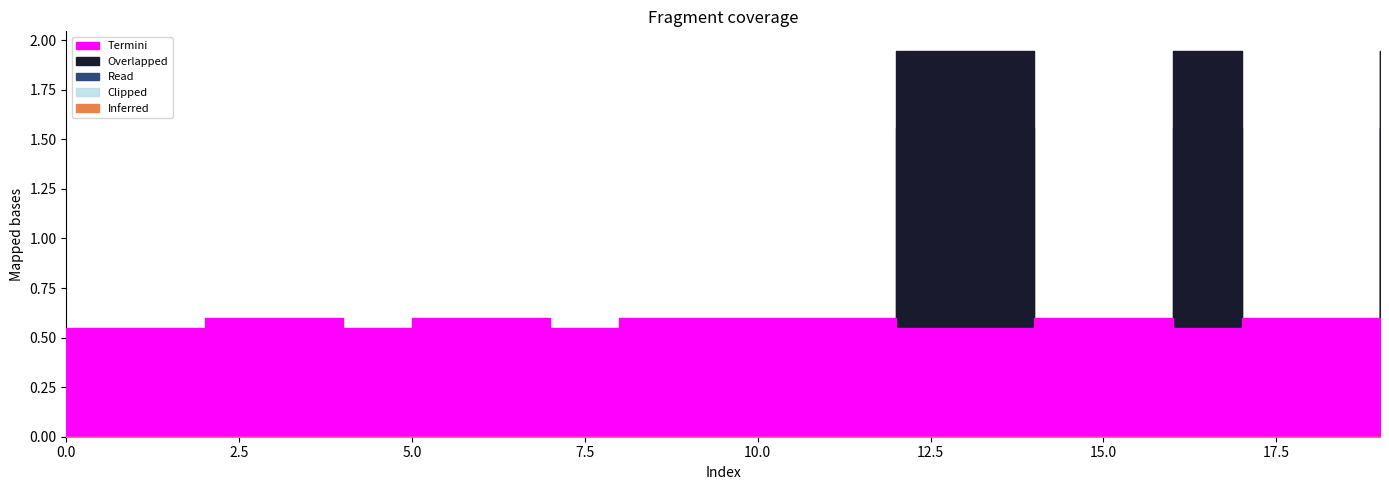

True or false: Read has a value of 0.0 at 0.

True